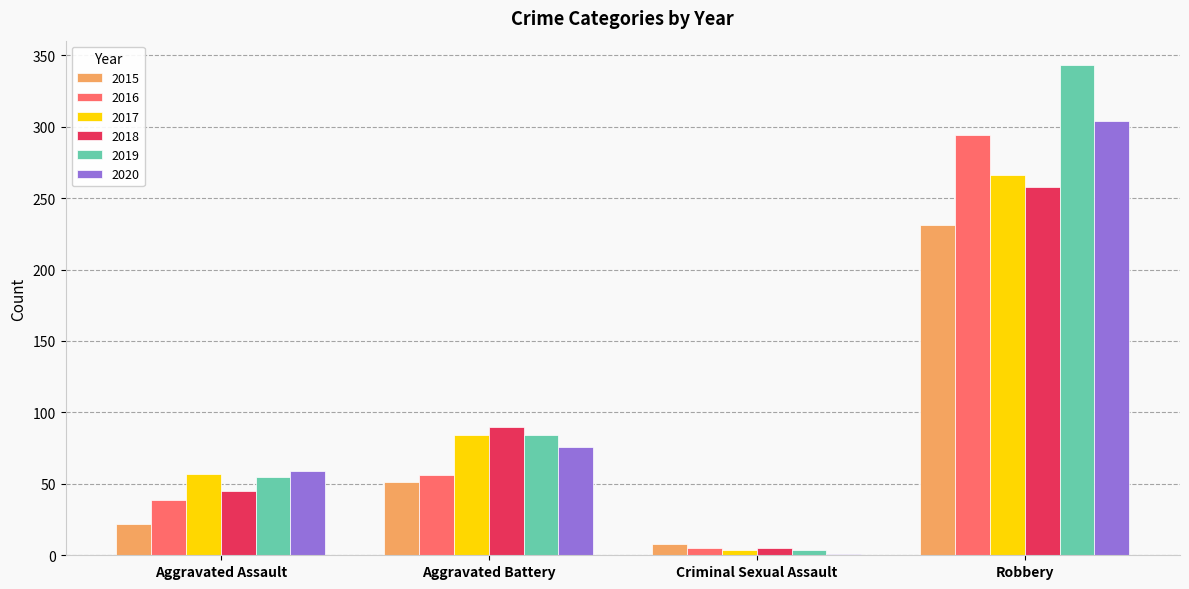

Which series changed the most between Aggravated Assault and Aggravated Battery?

2018